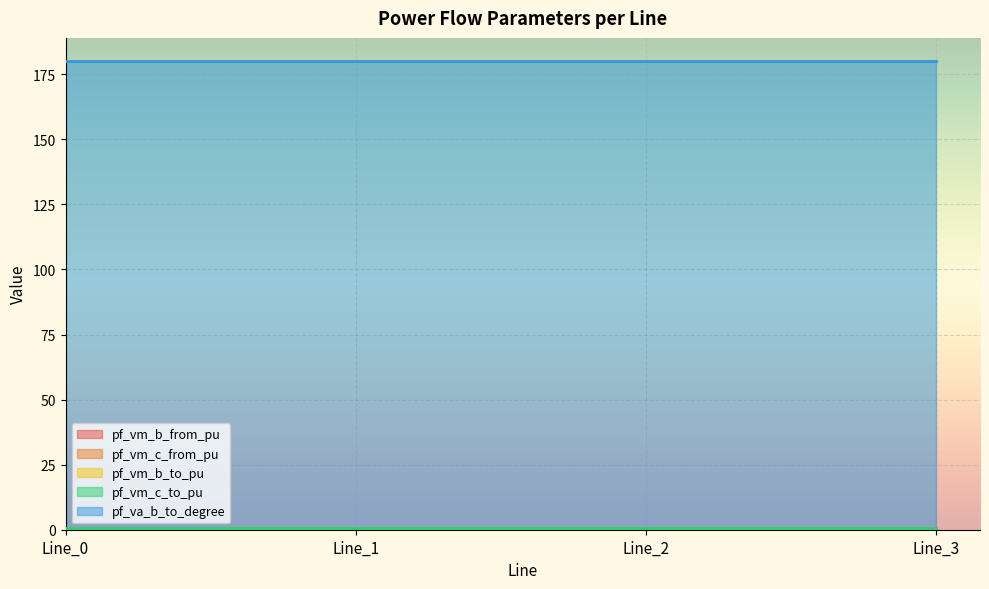

What is the value of the pf_va_b_to_degree point at the 1st from the left?

180.0